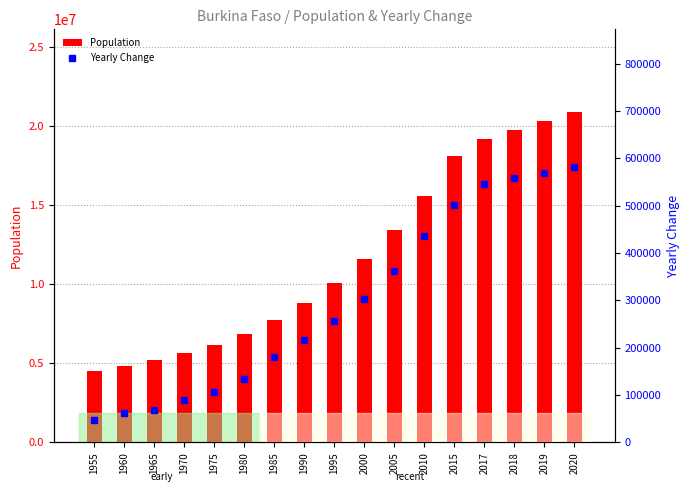

How many data points does each series have?

17